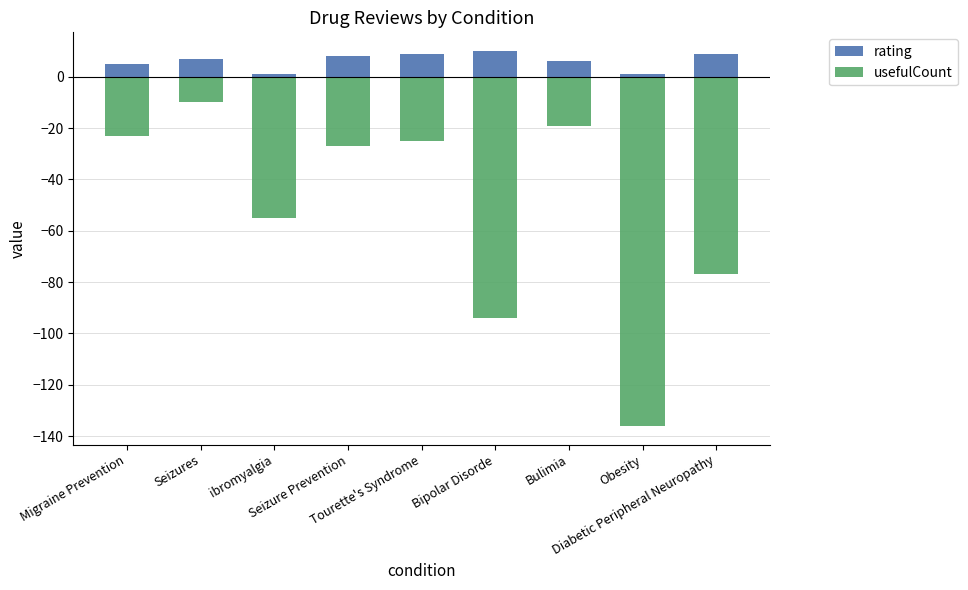

What position from the right is Seizures?

8